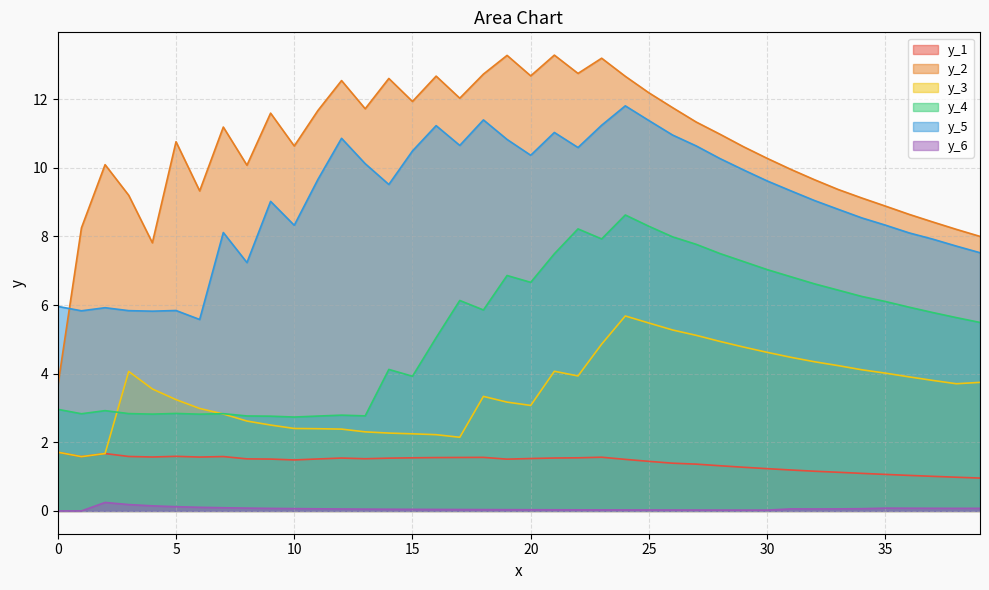

What is the difference between the maximum and minimum values in the y_4 series?

5.9